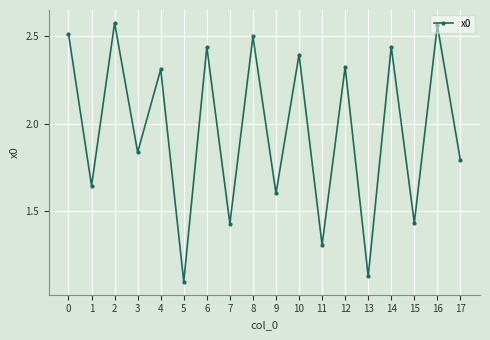

How many values exceed 2?

9